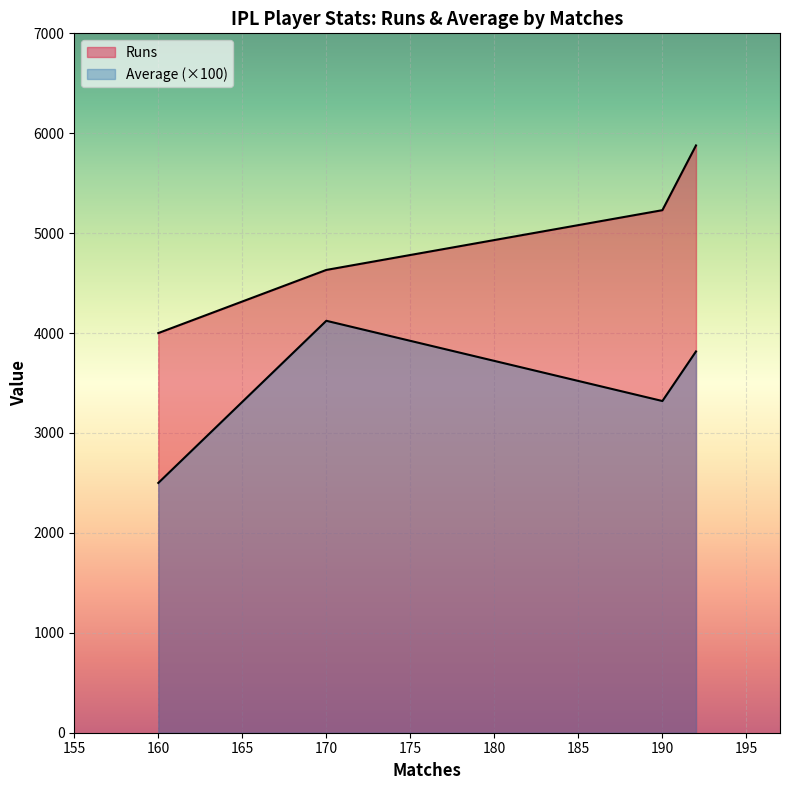

True or false: Average has more than 1 interior local peaks.

False